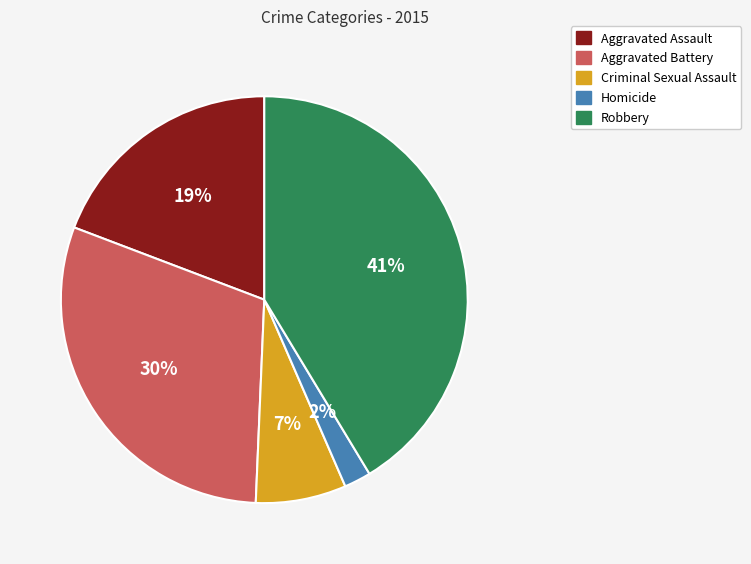

To the nearest percent, what is the difference between the Robbery and Aggravated Assault slice percentages?

22%